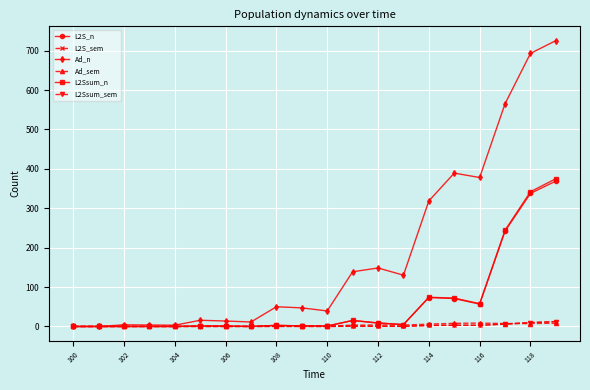

What is the highest value of the L2S_n series?

368.9